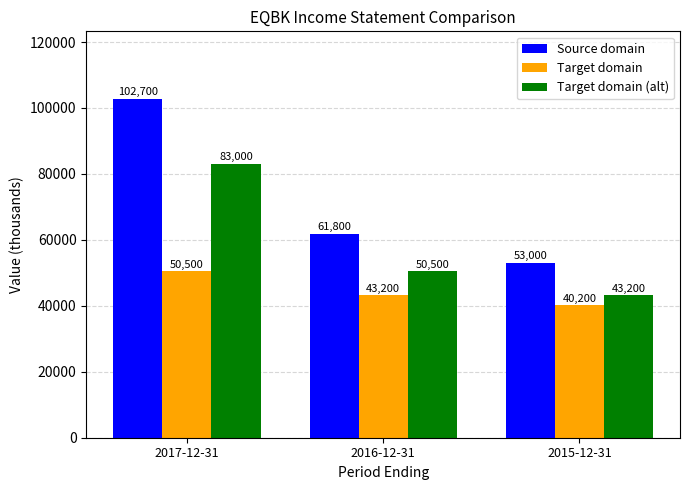

How many groups of bars are there?

3